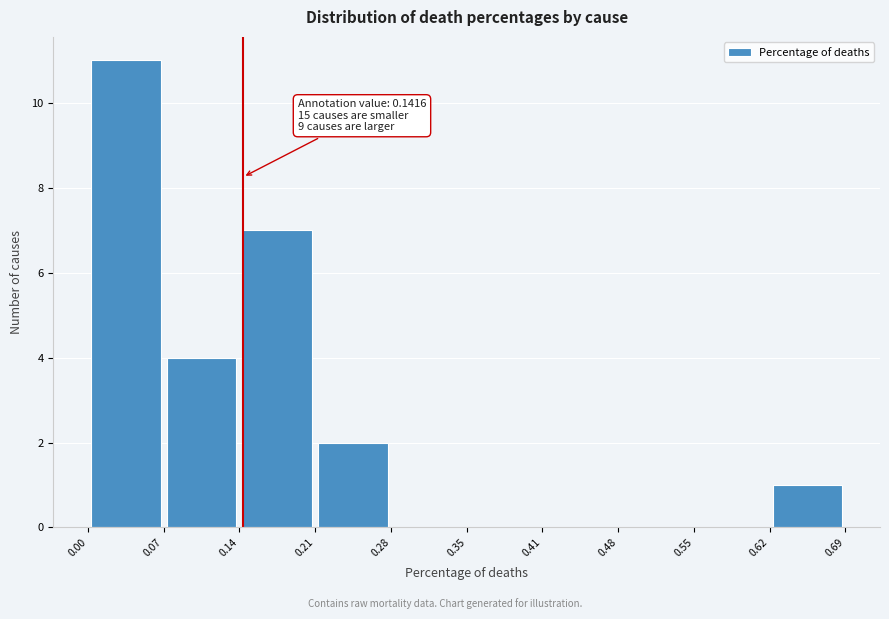

Which range on the x-axis has the tallest bar?

0.00 to 0.07